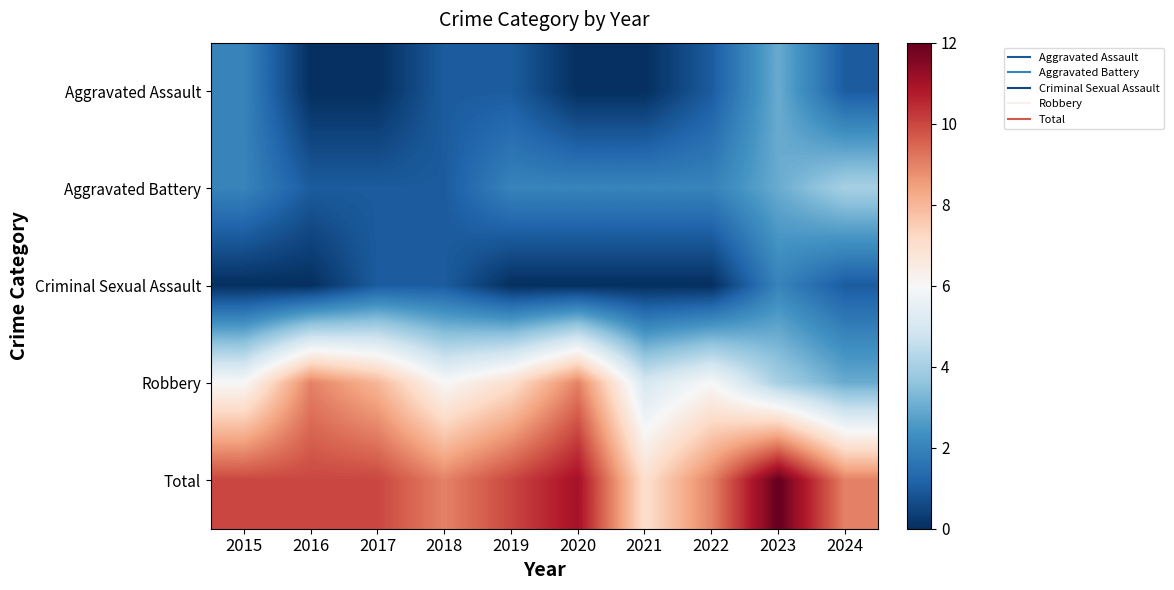

Reading right to left, transcribe all the data shown in this chart.

Aggravated Assault: 2024=1	2023=3	2022=1	2021=0	2020=0	2019=1	2018=1	2017=0	2016=0	2015=2
Aggravated Battery: 2024=4	2023=3	2022=2	2021=2	2020=2	2019=2	2018=1	2017=1	2016=1	2015=2
Criminal Sexual Assault: 2024=1	2023=2	2022=0	2021=0	2020=0	2019=0	2018=1	2017=1	2016=0	2015=0
Robbery: 2024=3	2023=4	2022=6	2021=5	2020=9	2019=7	2018=6	2017=8	2016=9	2015=6
Total: 2024=9	2023=12	2022=9	2021=7	2020=11	2019=10	2018=9	2017=10	2016=10	2015=10